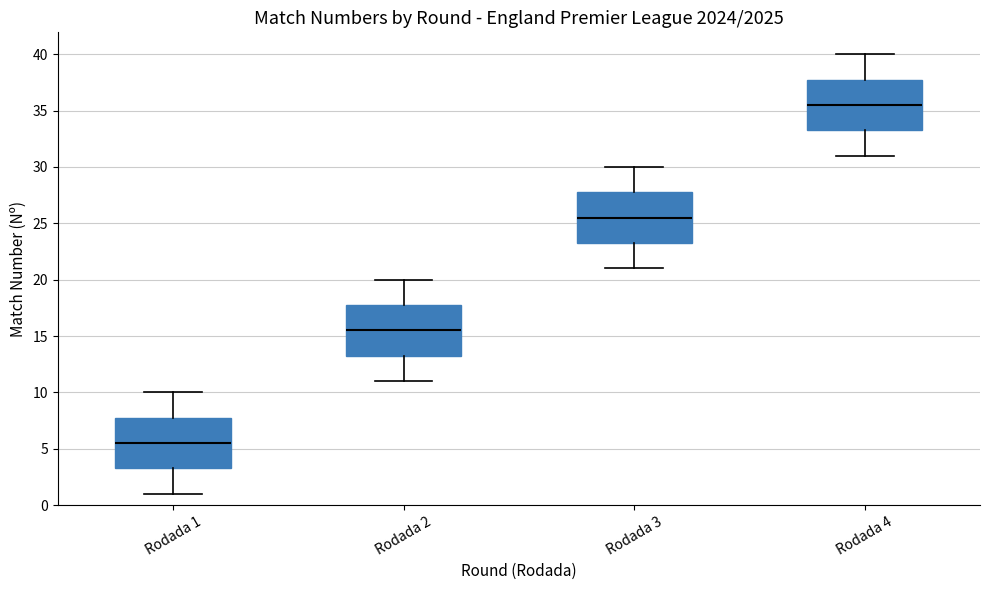

Reading left to right, transcribe this box plot: for each box, give where its median line is, the range the box spans, and where its two whiskers end, as read against the y-axis. The values are not printed on the chart, so give them approximately, as read against the axis.

Rodada 1: median 5.5, box 3.5 to 8.0, whiskers 1.0 to 10.0
Rodada 2: median 15.5, box 13.5 to 18.0, whiskers 11.0 to 20.0
Rodada 3: median 25.5, box 23.5 to 28.0, whiskers 21.0 to 30.0
Rodada 4: median 35.5, box 33.5 to 38.0, whiskers 31.0 to 40.0